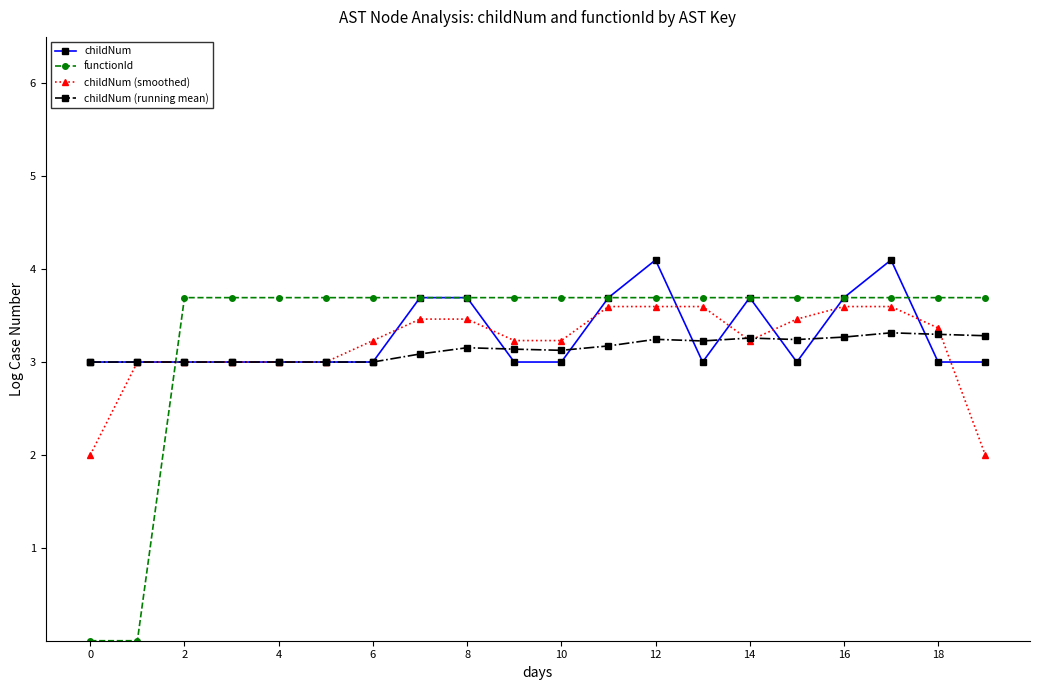

Is this an area chart (filled region under the line)?

No